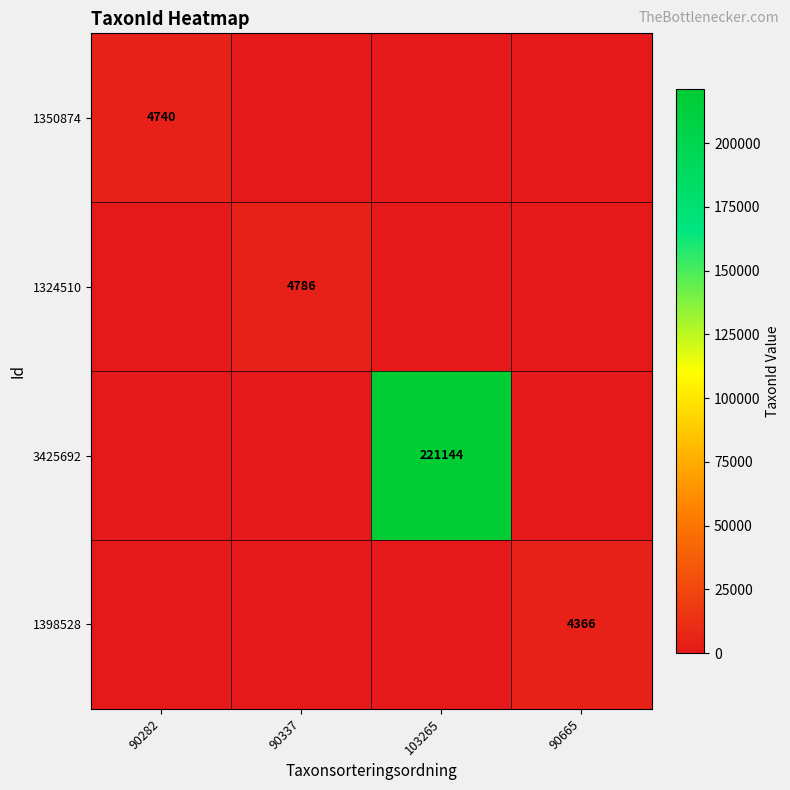

Is it true that 1350874 equals 4740 at 90282?

True